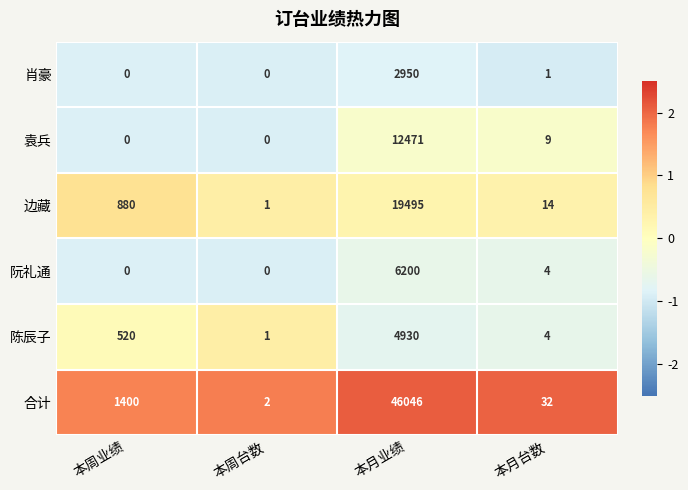

Is it true that 合计 equals 1400 at 本周业绩?

True